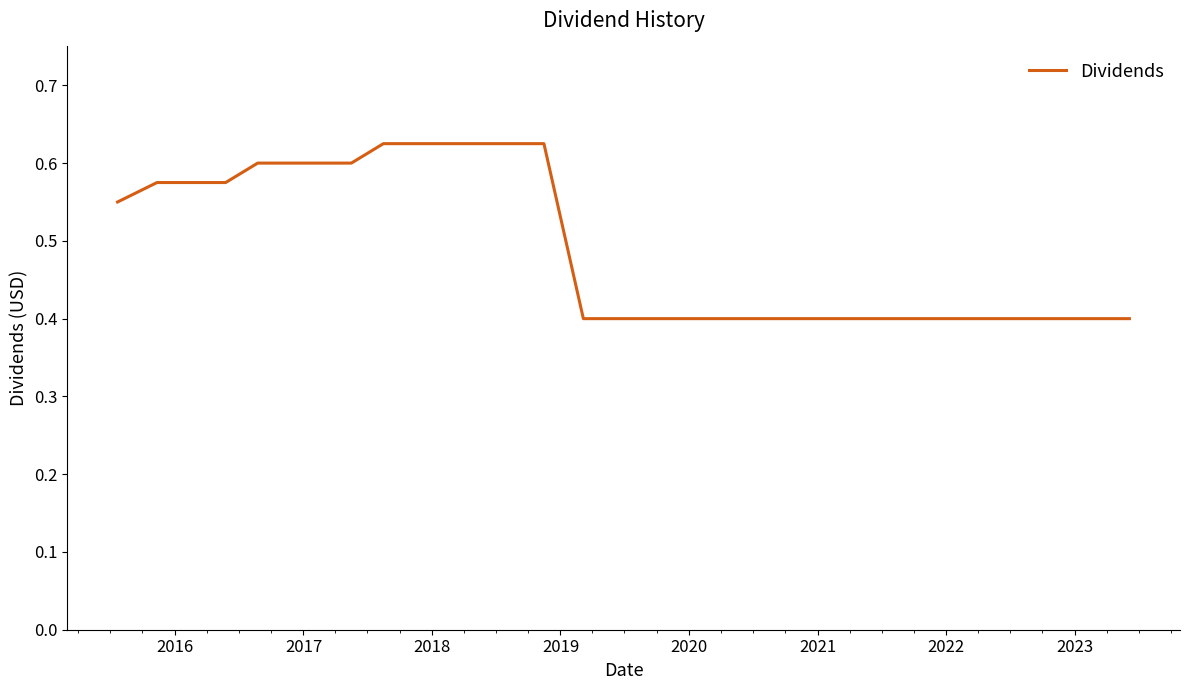

What is the smallest value displayed?

0.4